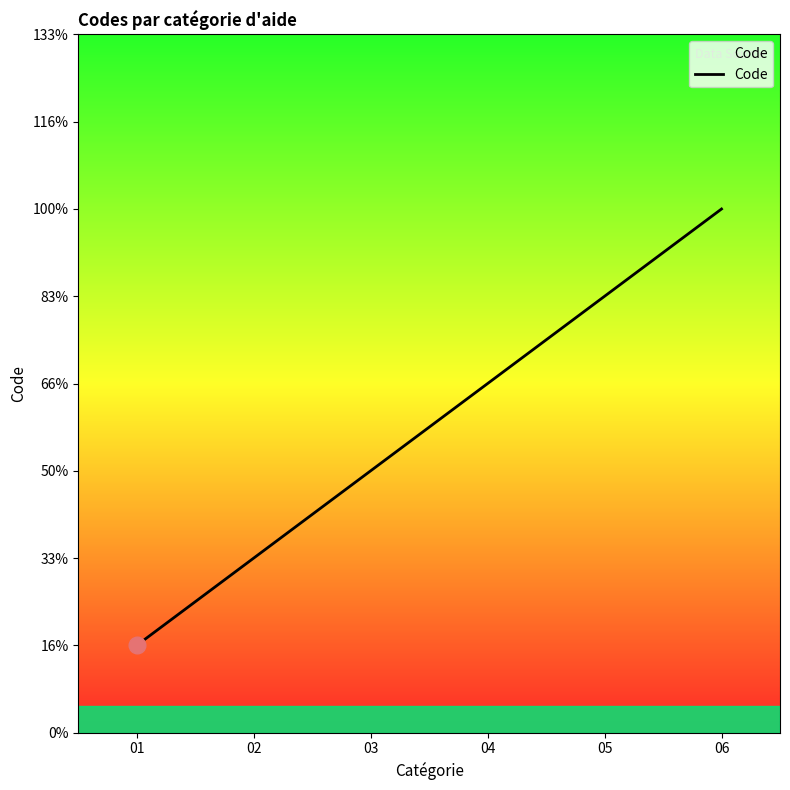

Reading right to left, transcribe all the data shown in this chart.

06=6	05=5	04=4	03=3	02=2	01=1